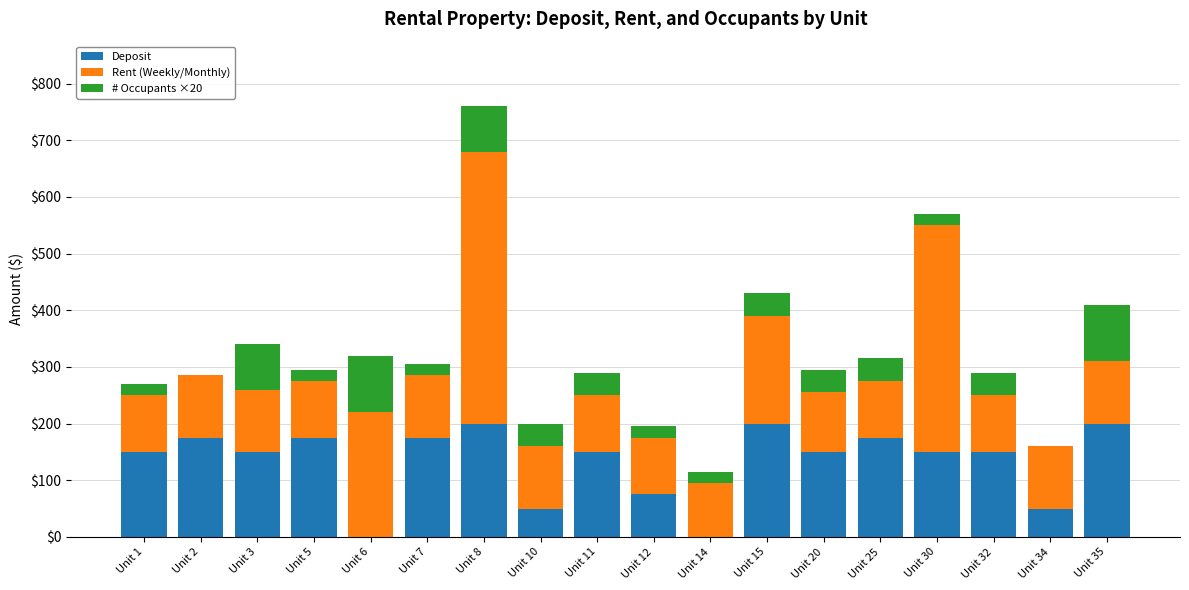

True or false: Deposit has a value of 254 at Unit 30.

False